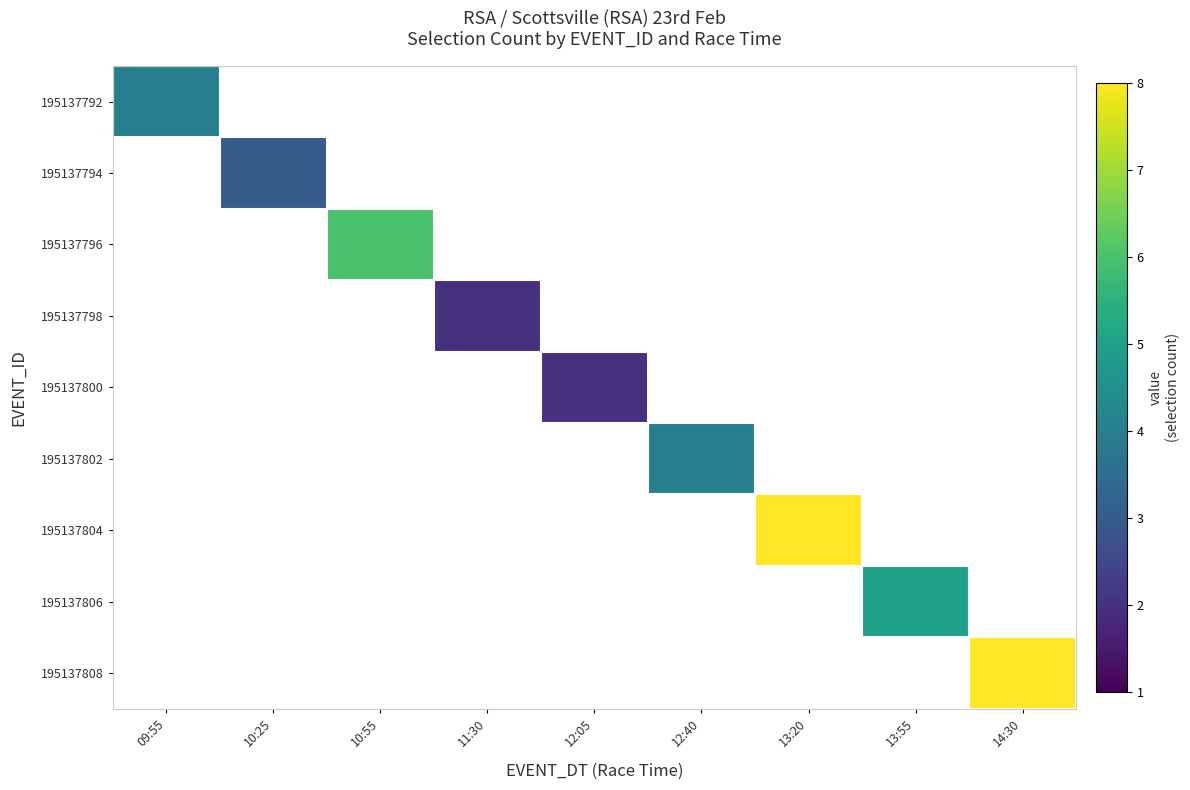

Which series has the largest total across all categories?

195137804